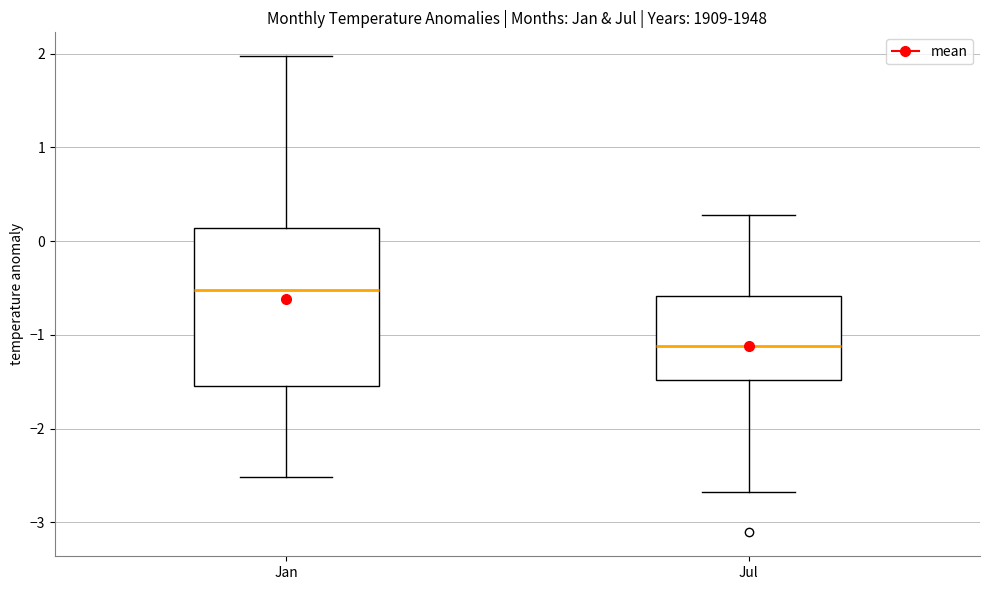

Reading left to right, read every box against the y-axis: the position of its median line, the range the box covers, and the ends of its whiskers. The values are not printed on the chart, so give them approximately, as read against the axis.

Jan: median -0.5, box -1.5 to 0.1, whiskers -2.5 to 2.0
Jul: median -1.1, box -1.5 to -0.6, whiskers -2.7 to 0.3